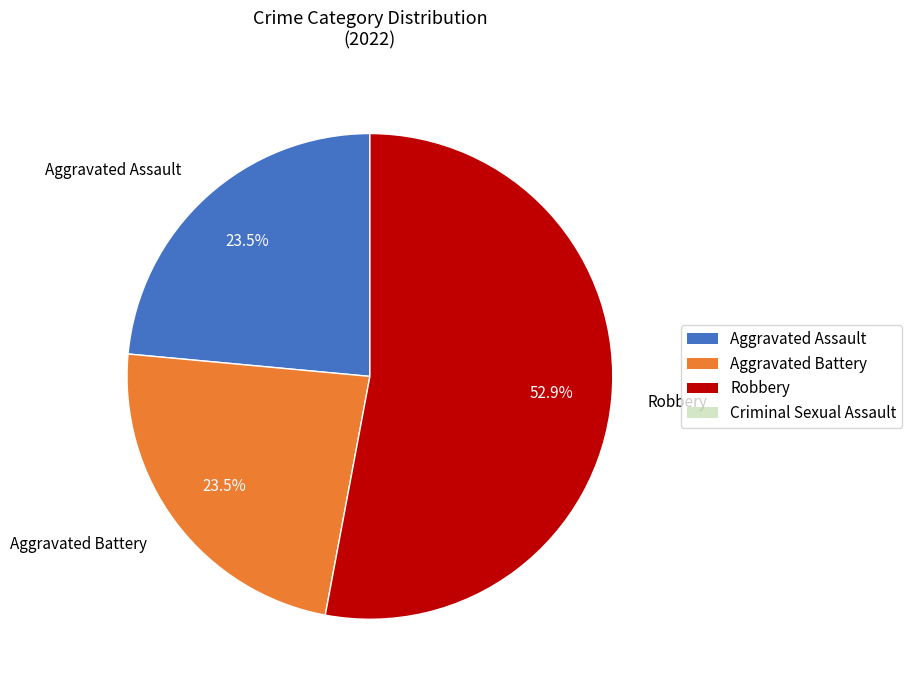

What is the largest slice in the pie chart?

Robbery